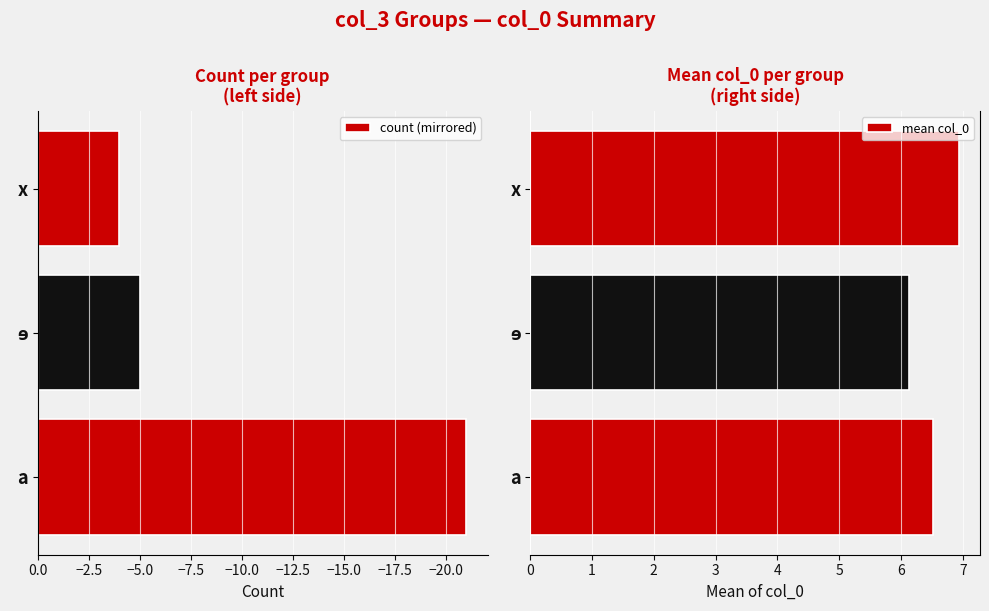

The count (mirrored) series shows -7 at a. True or false?

False